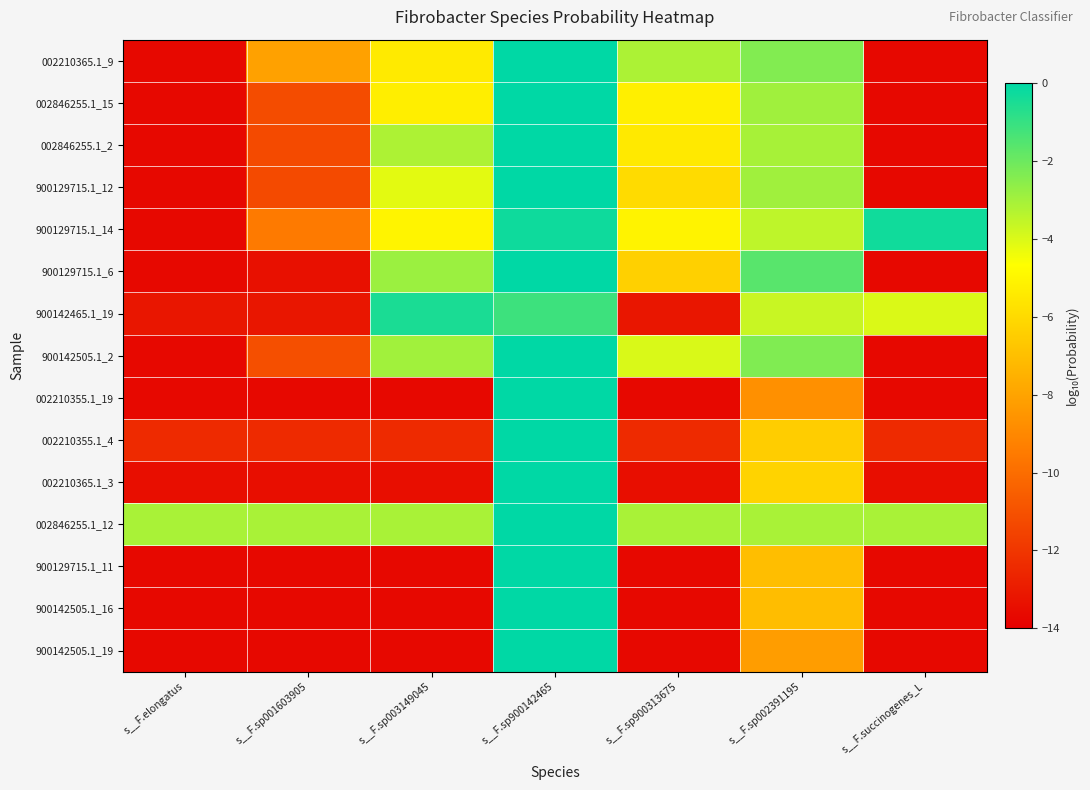

Which has a higher value, s__F.sp001603905 or s__F.sp002391195?

s__F.sp002391195